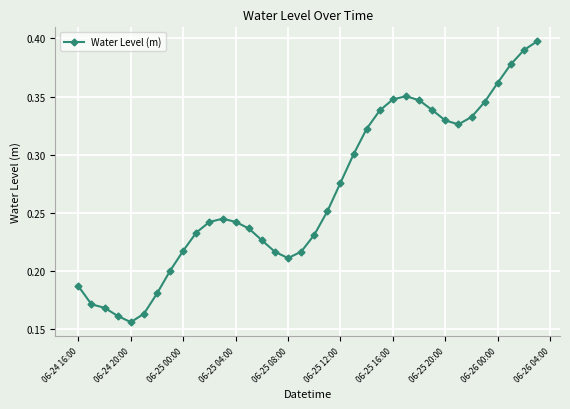

What is the sum of all values?

9.6